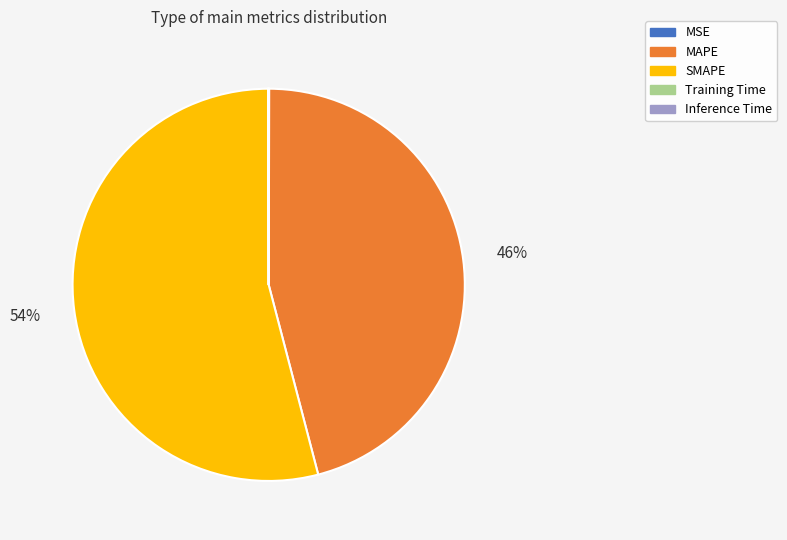

To the nearest percent, what is the difference between the largest and smallest slice percentages?

54%